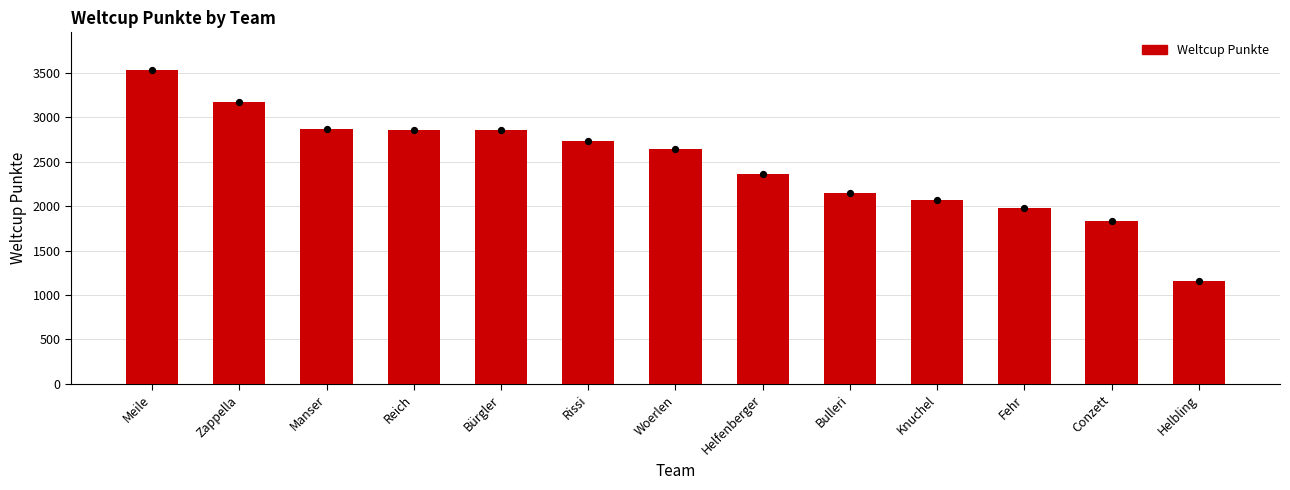

Approximately how many times larger is the value at Conzett compared to Zappella?

0.6